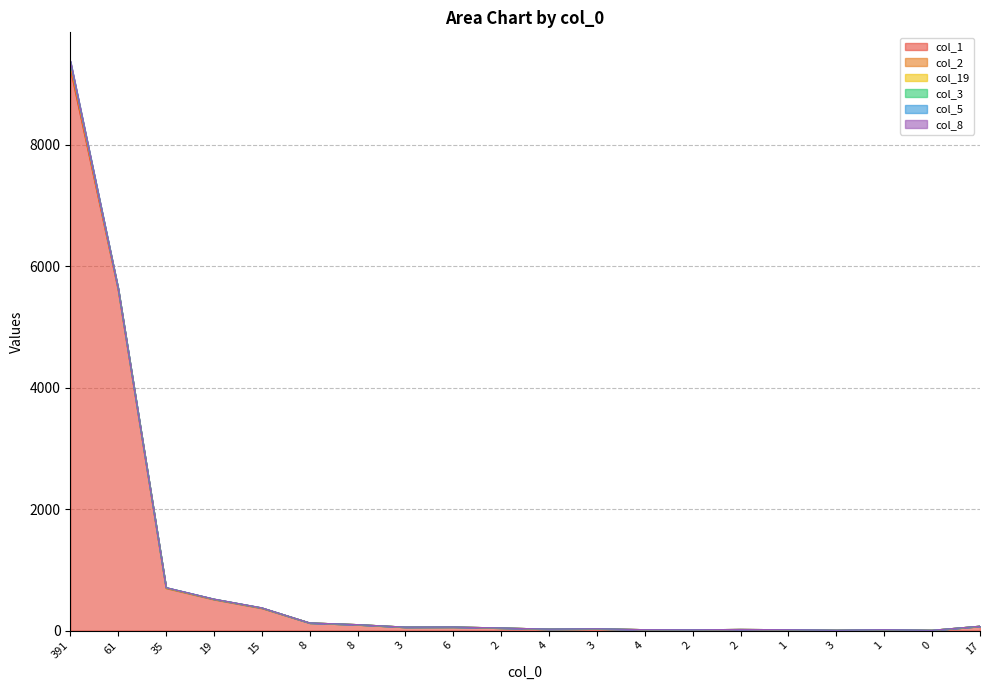

True or false: col_5 and col_2 cross at least once.

False